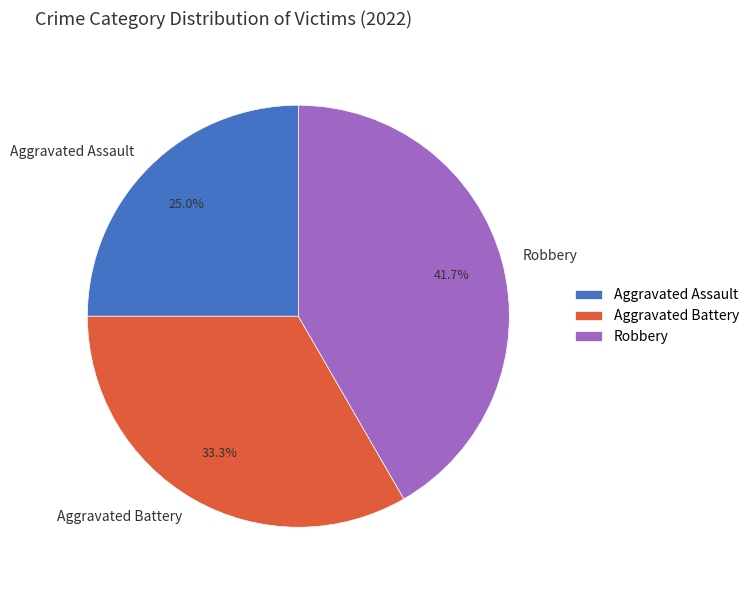

To the nearest percent, what is the average slice percentage?

33%